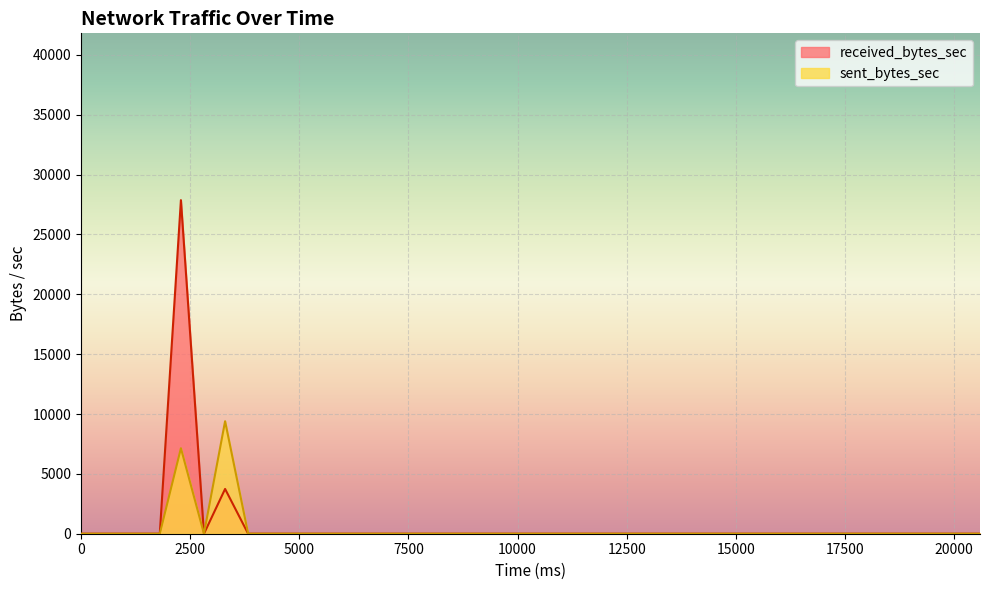

True or false: sent_bytes_sec and received_bytes_sec cross at least once.

False